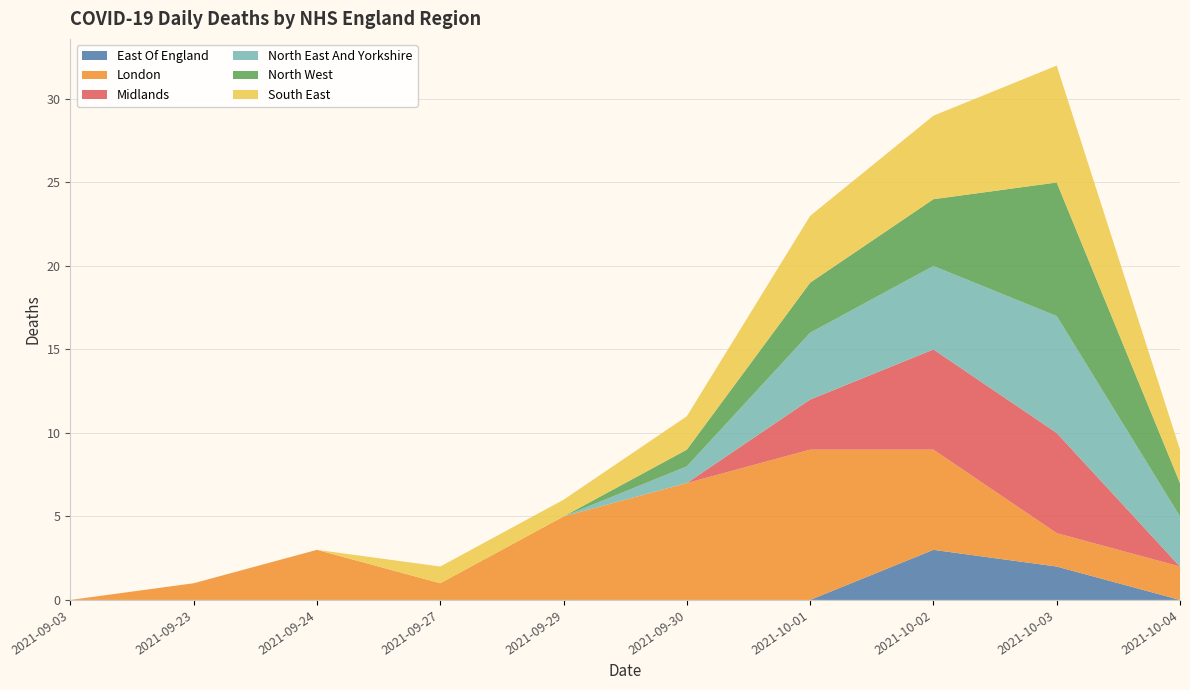

Reading left to right, transcribe all the data shown in this chart.

East Of England: 2021-09-03=0	2021-09-23=0	2021-09-24=0	2021-09-27=0	2021-09-29=0	2021-09-30=0	2021-10-01=0	2021-10-02=3	2021-10-03=2	2021-10-04=0
London: 2021-09-03=0	2021-09-23=1	2021-09-24=3	2021-09-27=1	2021-09-29=5	2021-09-30=7	2021-10-01=9	2021-10-02=6	2021-10-03=2	2021-10-04=2
Midlands: 2021-09-03=0	2021-09-23=0	2021-09-24=0	2021-09-27=0	2021-09-29=0	2021-09-30=0	2021-10-01=3	2021-10-02=6	2021-10-03=6	2021-10-04=0
North East And Yorkshire: 2021-09-03=0	2021-09-23=0	2021-09-24=0	2021-09-27=0	2021-09-29=0	2021-09-30=1	2021-10-01=4	2021-10-02=5	2021-10-03=7	2021-10-04=3
North West: 2021-09-03=0	2021-09-23=0	2021-09-24=0	2021-09-27=0	2021-09-29=0	2021-09-30=1	2021-10-01=3	2021-10-02=4	2021-10-03=8	2021-10-04=2
South East: 2021-09-03=0	2021-09-23=0	2021-09-24=0	2021-09-27=1	2021-09-29=1	2021-09-30=2	2021-10-01=4	2021-10-02=5	2021-10-03=7	2021-10-04=2